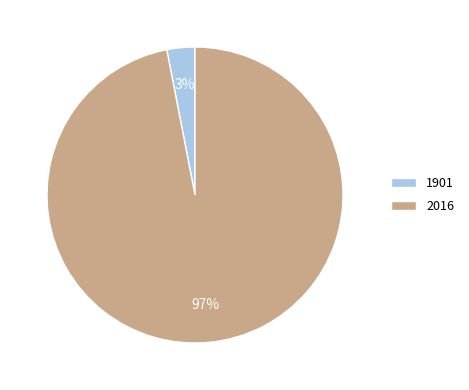

To the nearest percent, what portion does 2016 represent?

97%